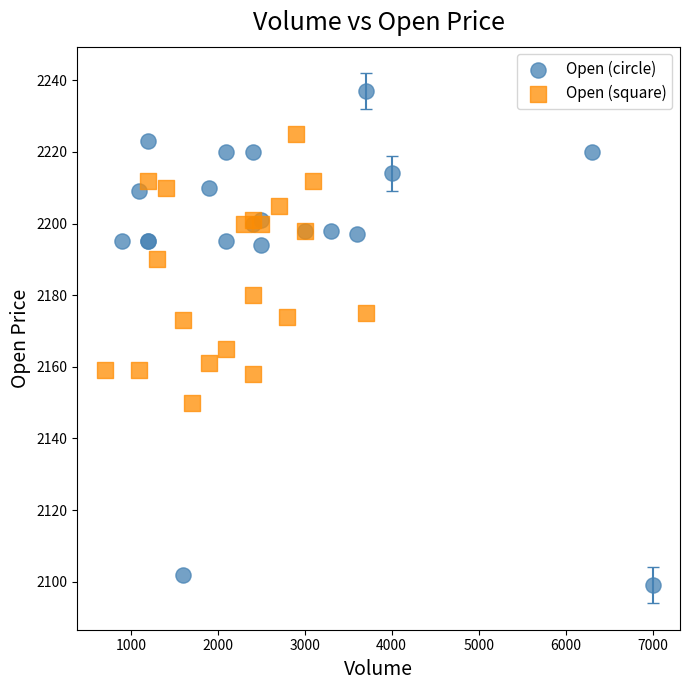

What are all the series names shown in the legend?

Open (circle), Open (square)